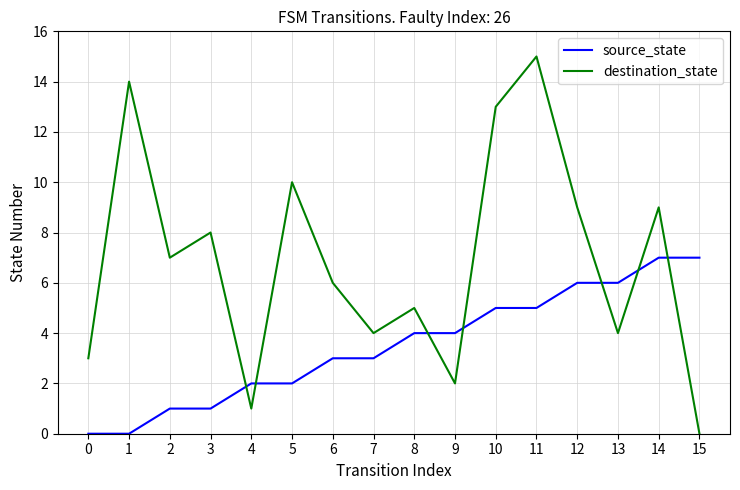

The value of destination_state at 12 is 9. True or false?

True